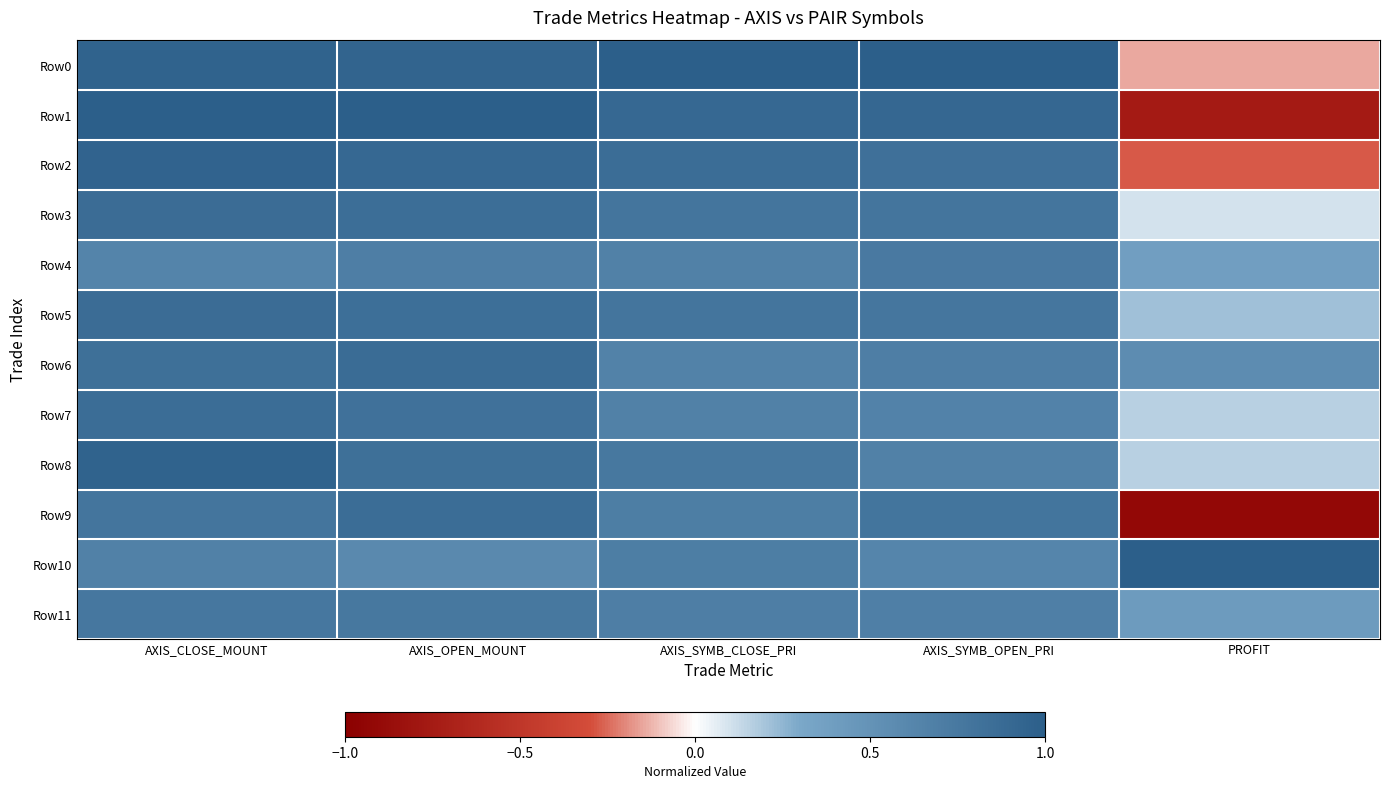

Reading left to right, list all the values displayed in this chart.

Row0: AXIS_CLOSE_MOUNT=1.0	AXIS_OPEN_MOUNT=0.9	AXIS_SYMB_CLOSE_PRI=1.0	AXIS_SYMB_OPEN_PRI=1.0	PROFIT=-0.1
Row1: AXIS_CLOSE_MOUNT=1.0	AXIS_OPEN_MOUNT=1.0	AXIS_SYMB_CLOSE_PRI=0.9	AXIS_SYMB_OPEN_PRI=0.9	PROFIT=-0.8
Row2: AXIS_CLOSE_MOUNT=1.0	AXIS_OPEN_MOUNT=0.9	AXIS_SYMB_CLOSE_PRI=0.9	AXIS_SYMB_OPEN_PRI=0.8	PROFIT=-0.3
Row3: AXIS_CLOSE_MOUNT=0.9	AXIS_OPEN_MOUNT=0.8	AXIS_SYMB_CLOSE_PRI=0.8	AXIS_SYMB_OPEN_PRI=0.8	PROFIT=0.1
Row4: AXIS_CLOSE_MOUNT=0.6	AXIS_OPEN_MOUNT=0.7	AXIS_SYMB_CLOSE_PRI=0.7	AXIS_SYMB_OPEN_PRI=0.7	PROFIT=0.4
Row5: AXIS_CLOSE_MOUNT=0.9	AXIS_OPEN_MOUNT=0.8	AXIS_SYMB_CLOSE_PRI=0.8	AXIS_SYMB_OPEN_PRI=0.8	PROFIT=0.2
Row6: AXIS_CLOSE_MOUNT=0.8	AXIS_OPEN_MOUNT=0.9	AXIS_SYMB_CLOSE_PRI=0.7	AXIS_SYMB_OPEN_PRI=0.7	PROFIT=0.6
Row7: AXIS_CLOSE_MOUNT=0.9	AXIS_OPEN_MOUNT=0.8	AXIS_SYMB_CLOSE_PRI=0.7	AXIS_SYMB_OPEN_PRI=0.7	PROFIT=0.2
Row8: AXIS_CLOSE_MOUNT=1.0	AXIS_OPEN_MOUNT=0.8	AXIS_SYMB_CLOSE_PRI=0.8	AXIS_SYMB_OPEN_PRI=0.7	PROFIT=0.2
Row9: AXIS_CLOSE_MOUNT=0.8	AXIS_OPEN_MOUNT=0.9	AXIS_SYMB_CLOSE_PRI=0.7	AXIS_SYMB_OPEN_PRI=0.8	PROFIT=-0.9
Row10: AXIS_CLOSE_MOUNT=0.7	AXIS_OPEN_MOUNT=0.6	AXIS_SYMB_CLOSE_PRI=0.7	AXIS_SYMB_OPEN_PRI=0.6	PROFIT=1.0
Row11: AXIS_CLOSE_MOUNT=0.8	AXIS_OPEN_MOUNT=0.8	AXIS_SYMB_CLOSE_PRI=0.7	AXIS_SYMB_OPEN_PRI=0.7	PROFIT=0.4